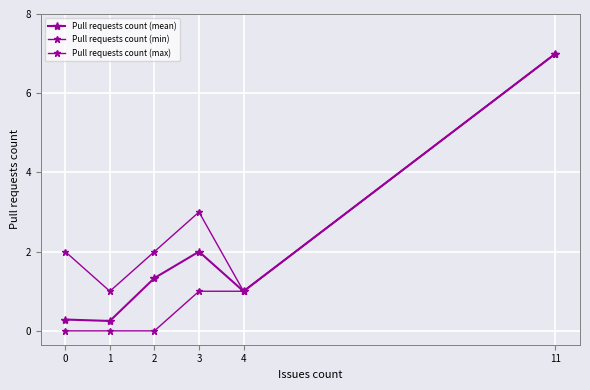

Does the chart have visible grid lines?

Yes